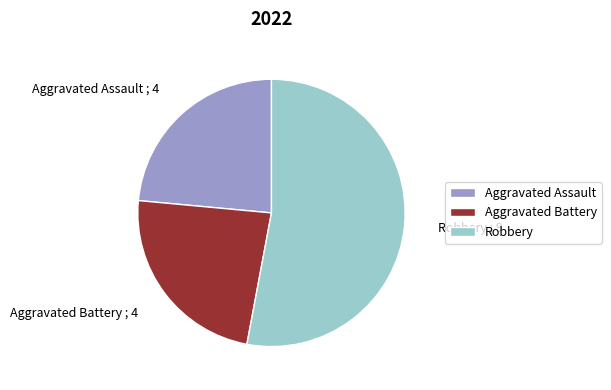

Is Robbery the majority of the pie?

Yes